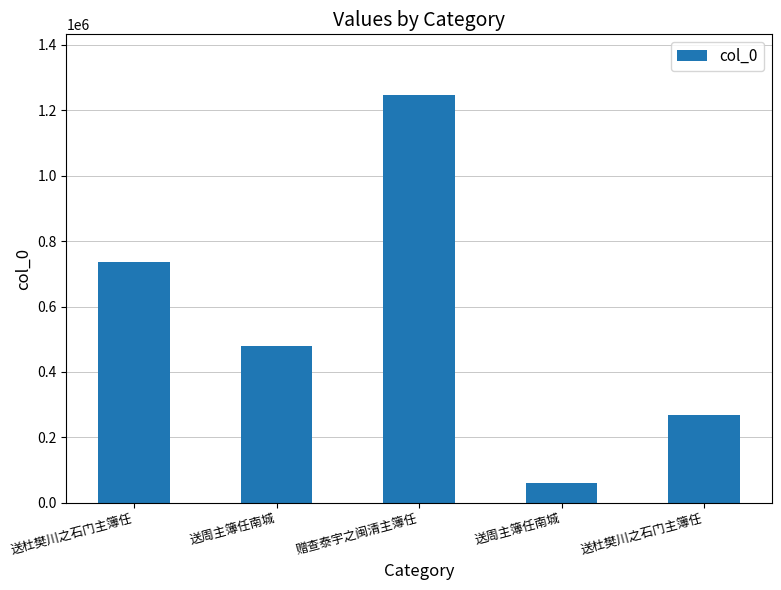

What is the label of the 2nd bar from the right?

送周主簿任南城